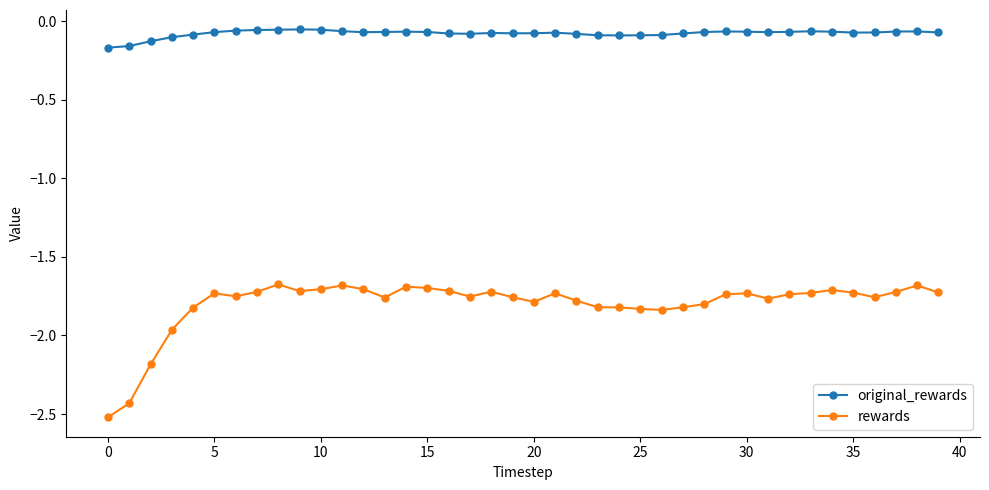

In original_rewards, how many points are lower than both neighbors (excluding endpoints)?

6